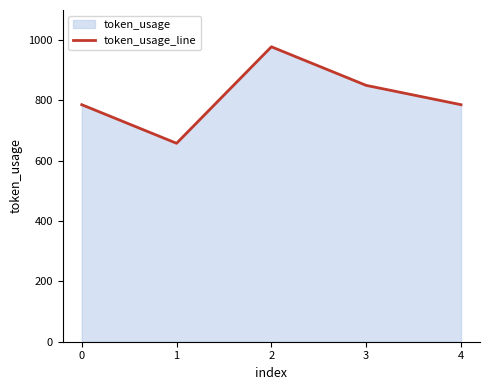

Is it true that the value at 2 is 662?

False